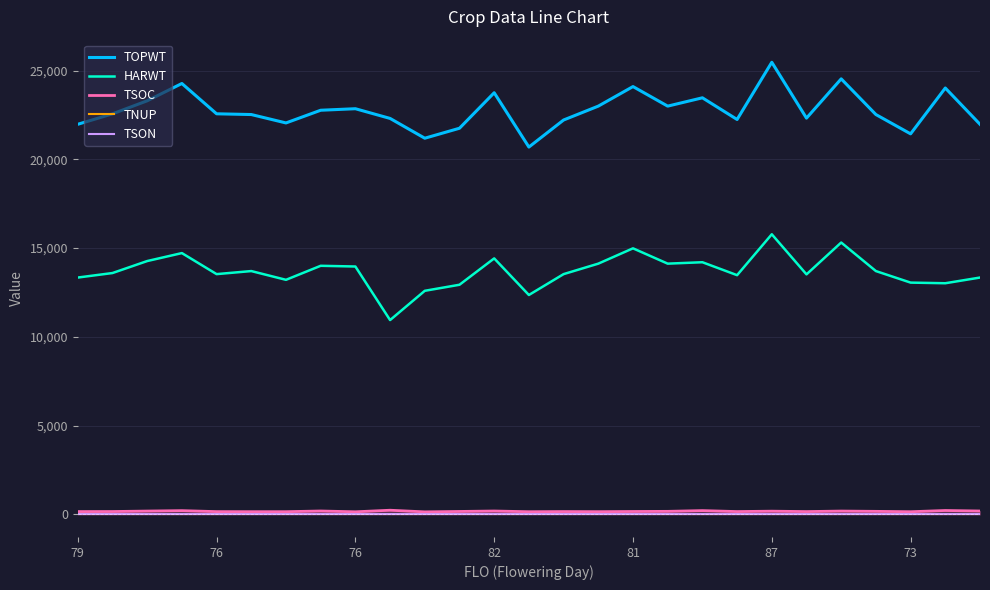

Where is the first local maximum for TSOC?

82